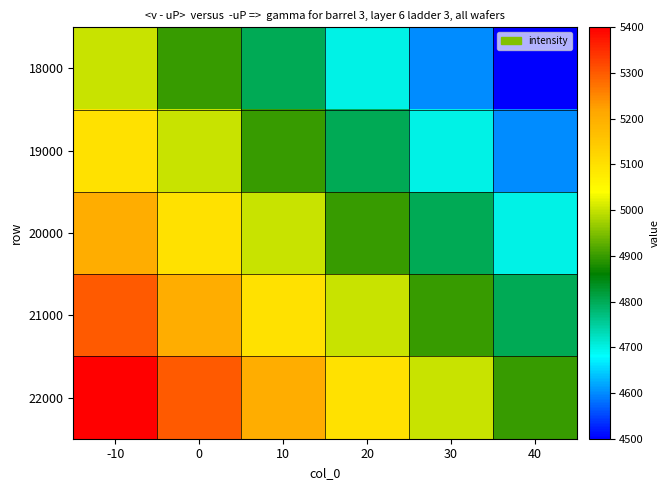

What is the spread (max minus min) of values at 40?

400